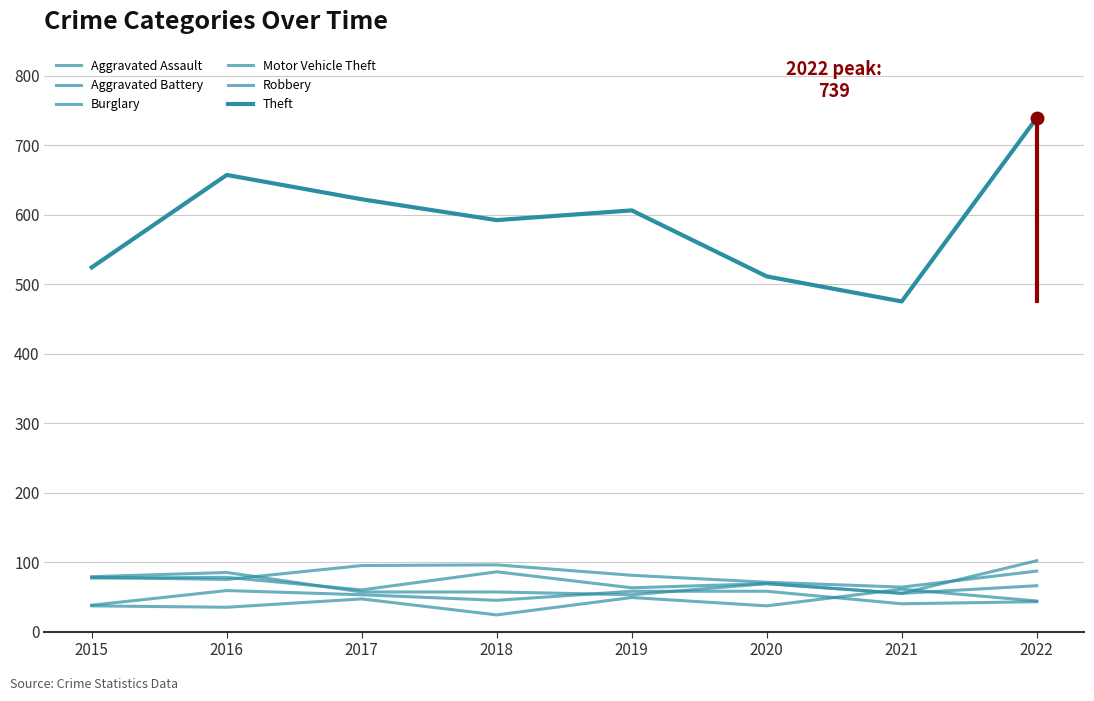

Is the value of Aggravated Assault at 2020 greater than the value of Burglary at 2020?

No